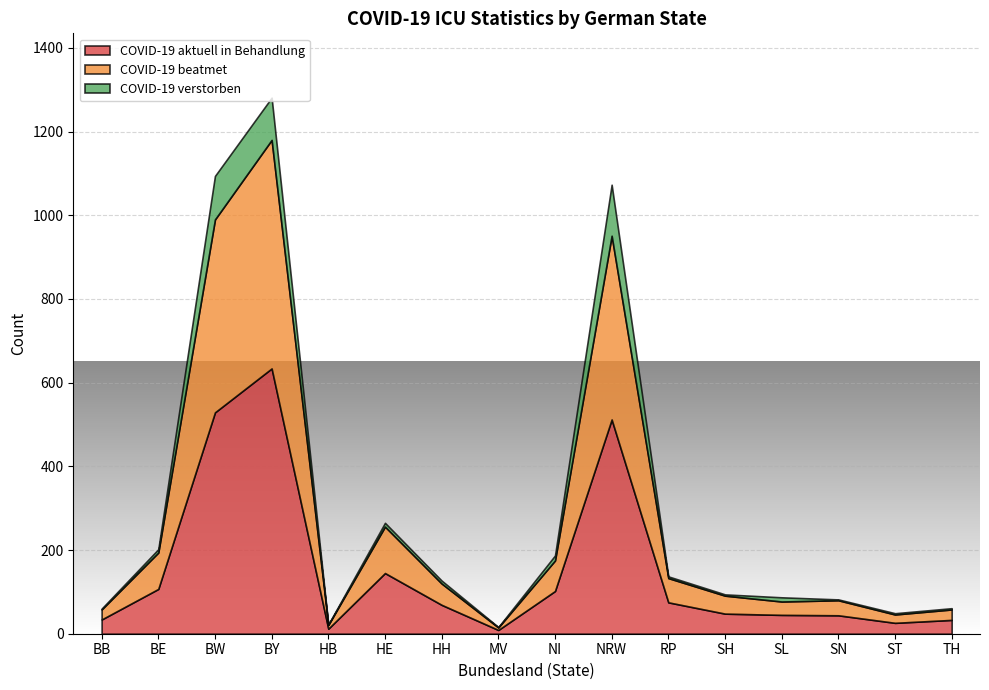

What is the difference between the highest and lowest values at HE?

136